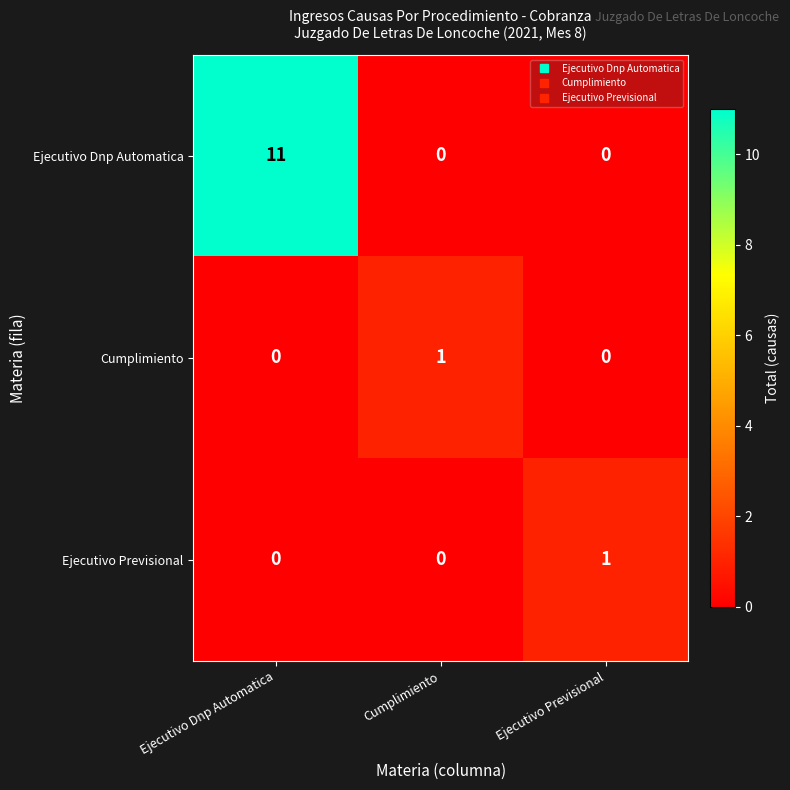

What is the difference between the Ejecutivo Dnp Automatica values at Ejecutivo Dnp Automatica and Cumplimiento?

11